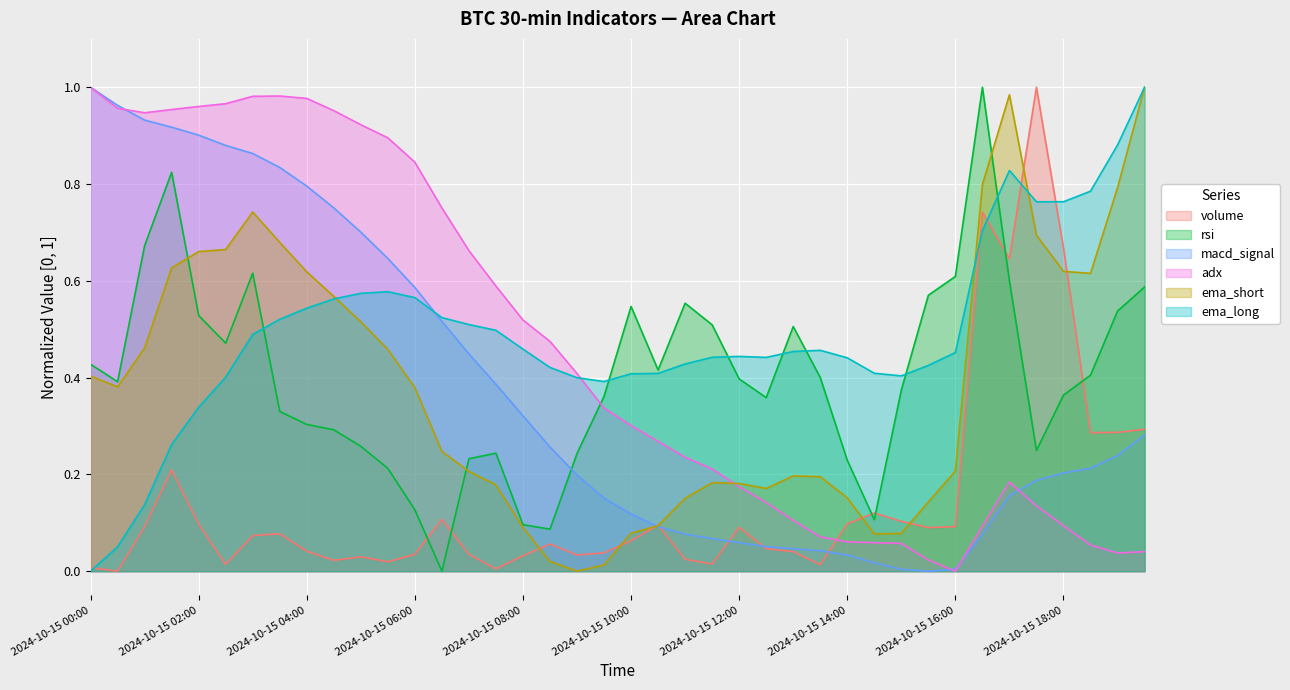

How many positive values does the adx series have?

39